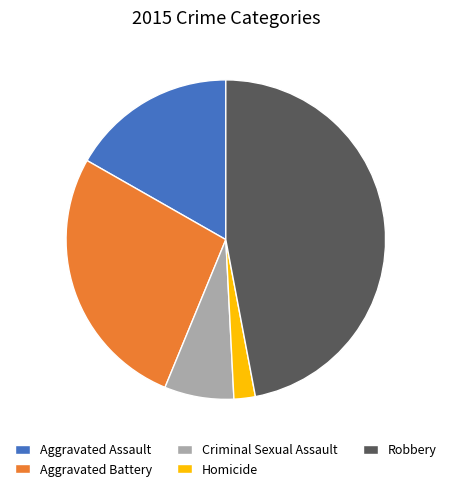

Between Aggravated Battery and Homicide, which is larger?

Aggravated Battery